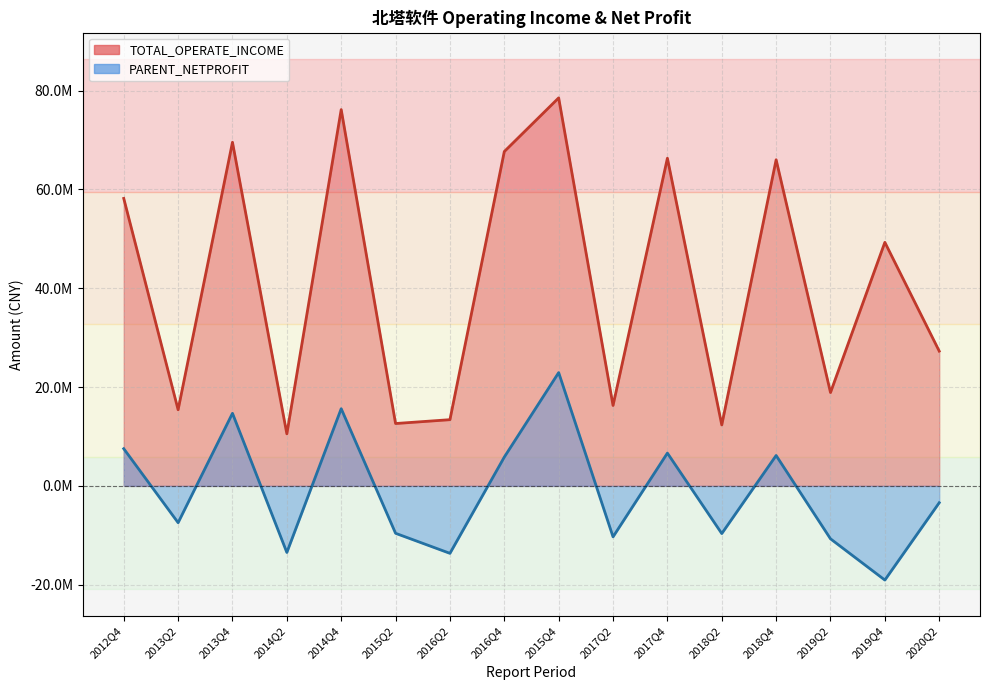

Which series has the largest total across all categories?

TOTAL_OPERATE_INCOME